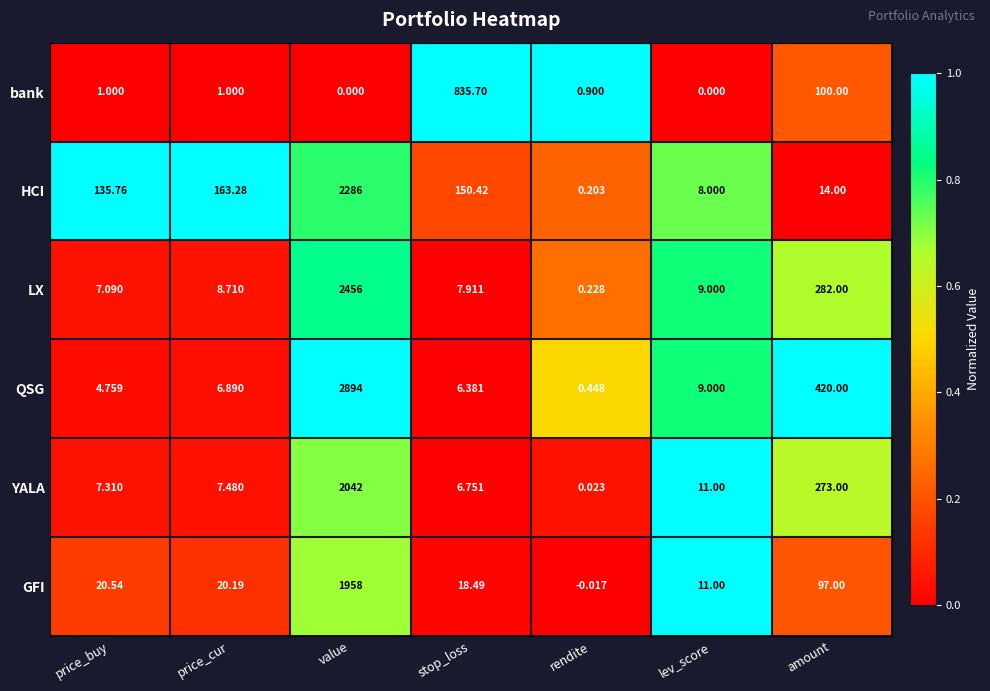

Which series has the widest spread of values?

QSG